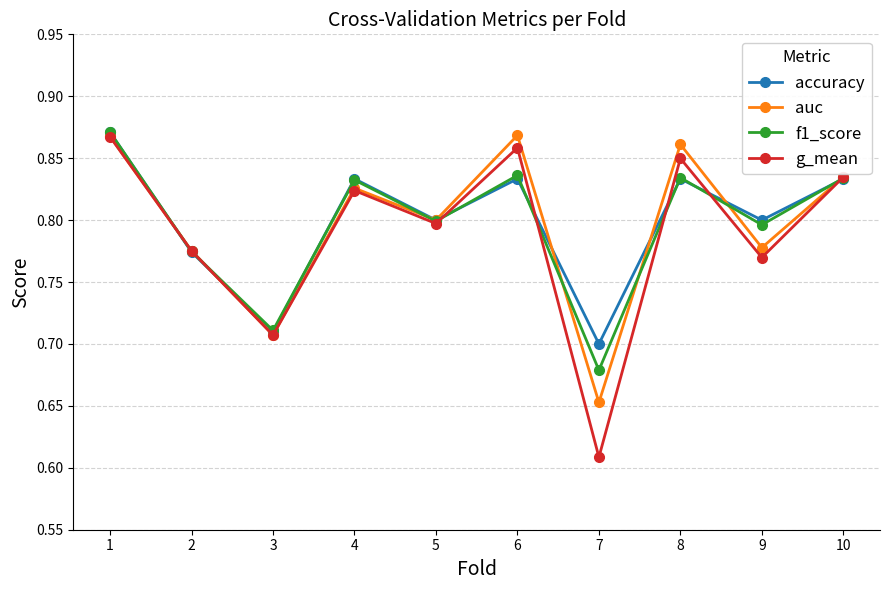

At which label is auc closest to 0?

7